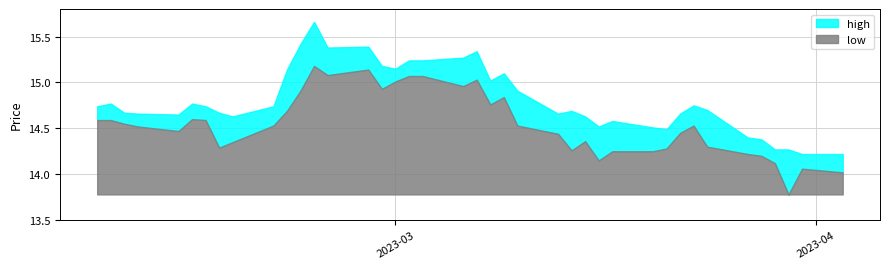

What are all the series names shown in the legend?

high, low